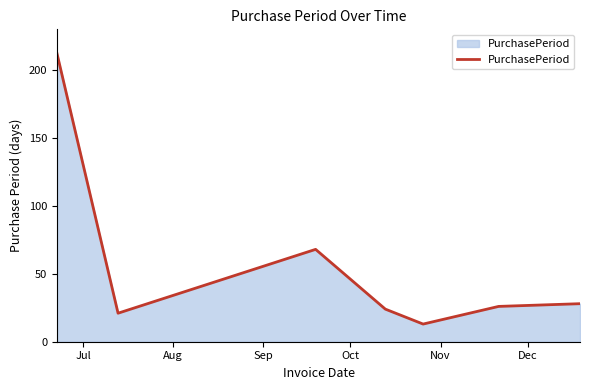

What is the minimum value shown in the chart?

13